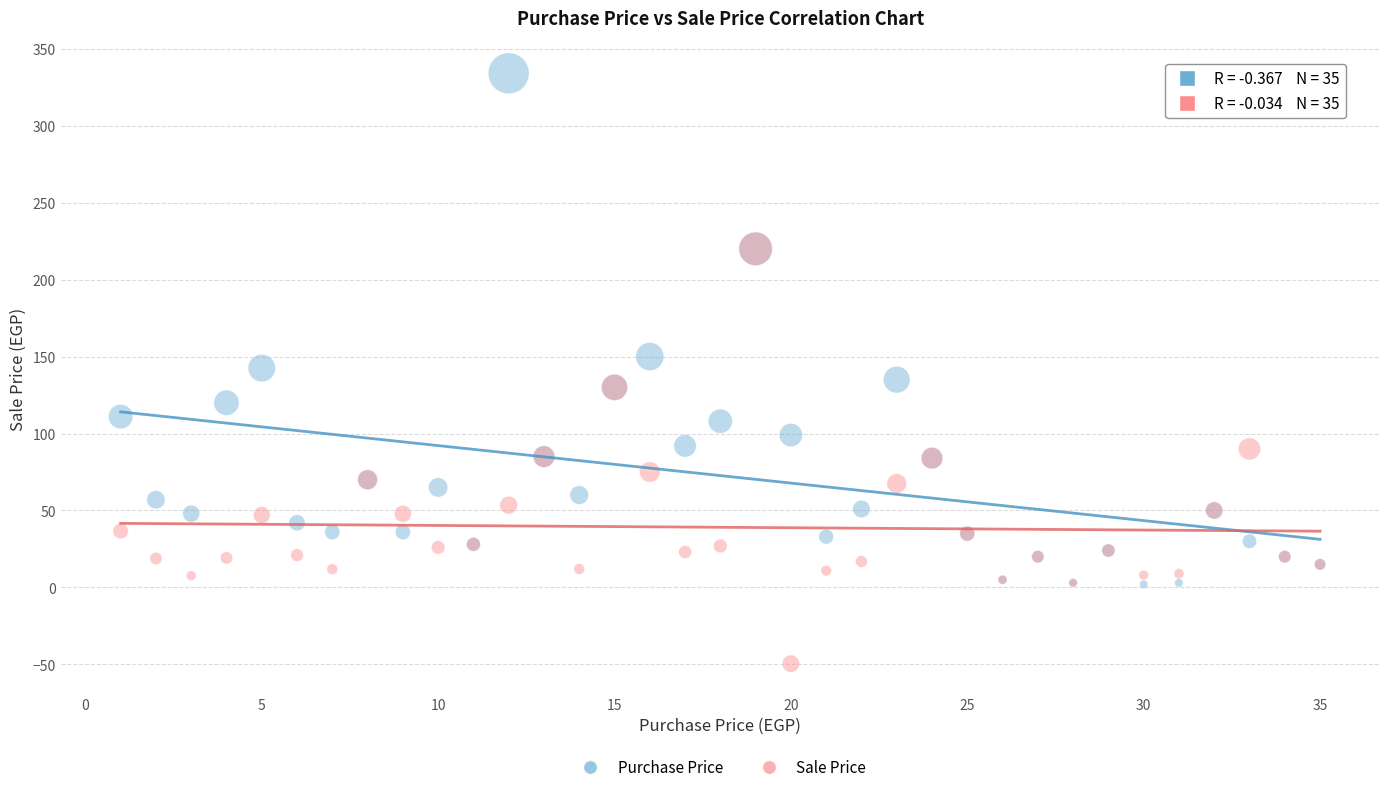

What are all the series names shown in the legend?

Purchase Price, Sale Price